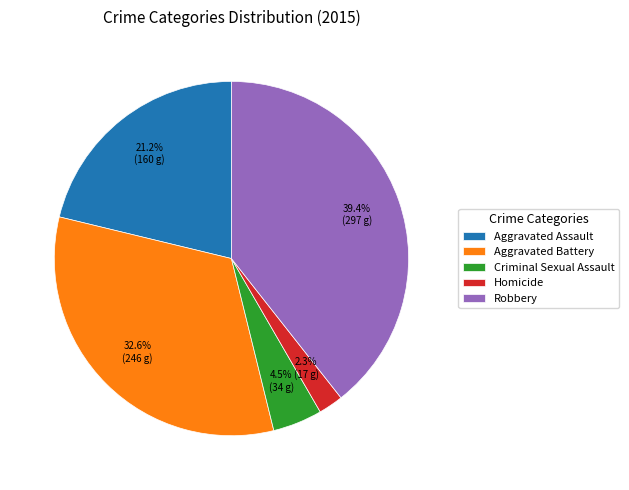

What is the largest slice in the pie chart?

Robbery